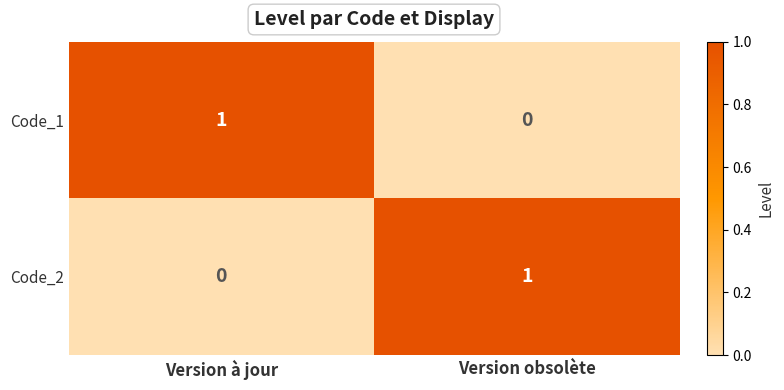

At which label is Code_1 closest to 0?

Version obsolète